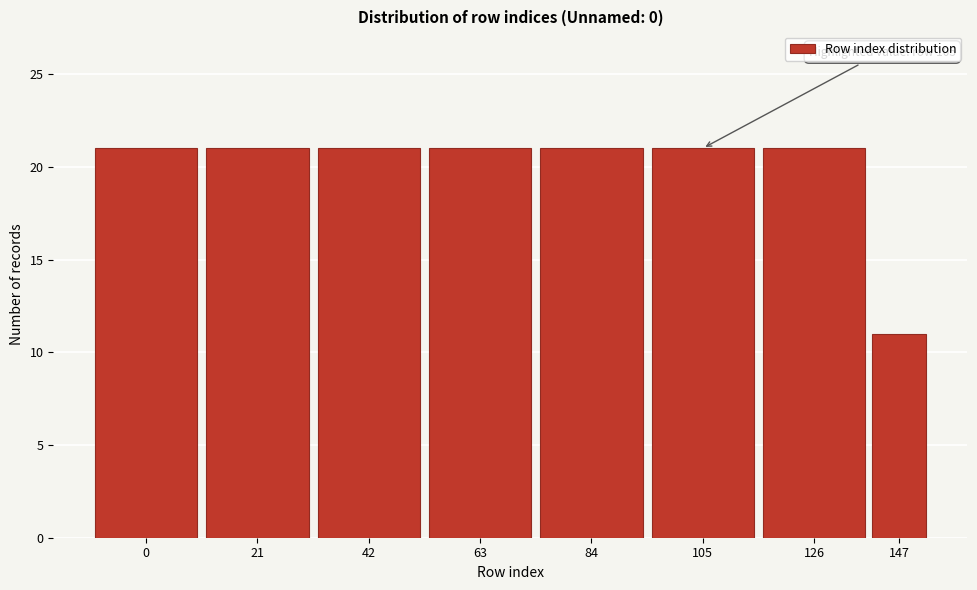

Reading left to right, list all the values displayed in this chart.

0=21	21=21	42=21	63=21	84=21	105=21	126=21	147=11